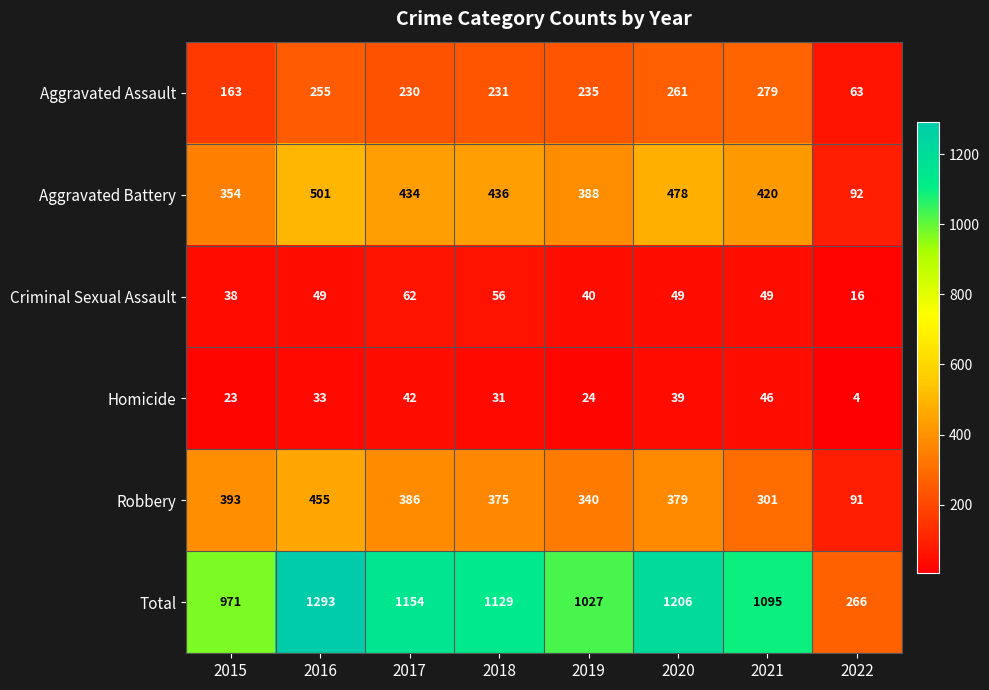

What is the difference between the second highest and second lowest values in the Robbery series?

92